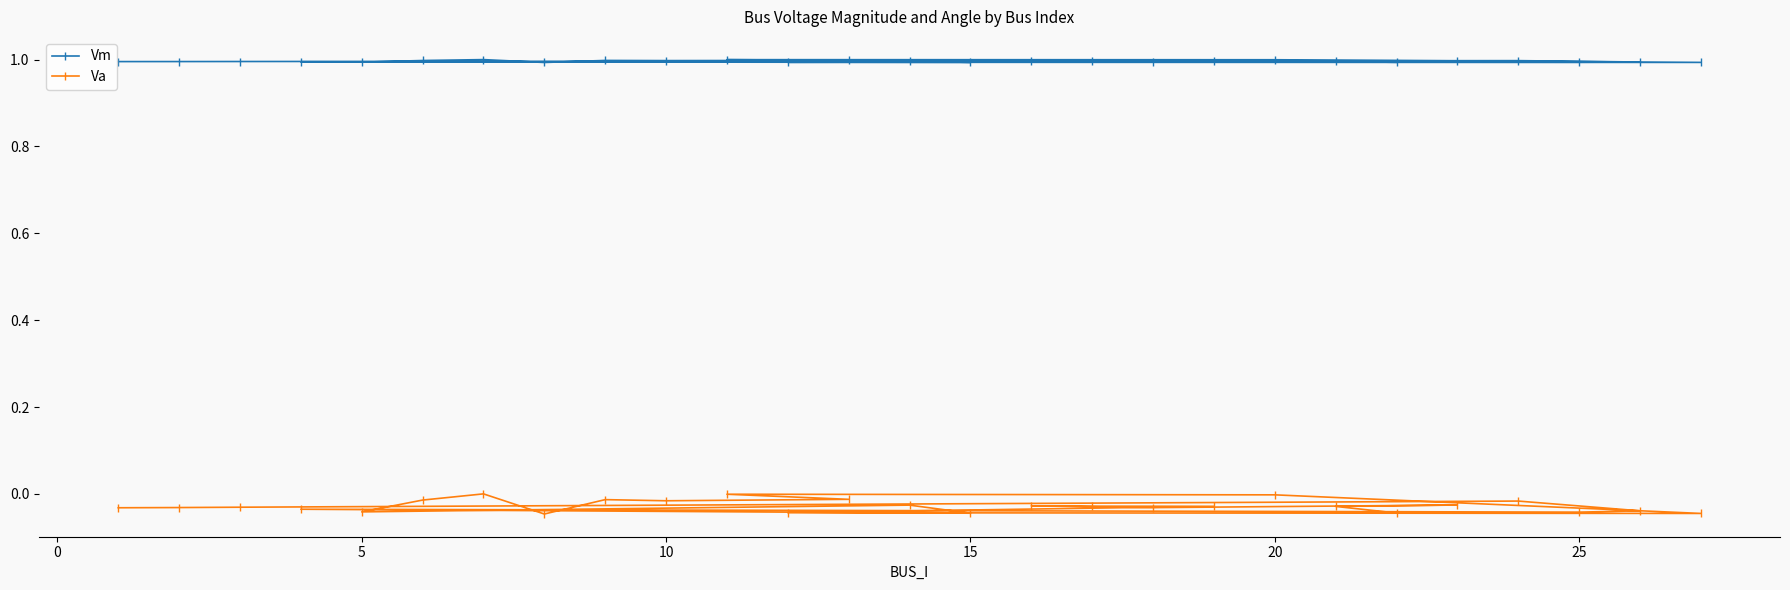

Which series has the widest spread of values?

Va